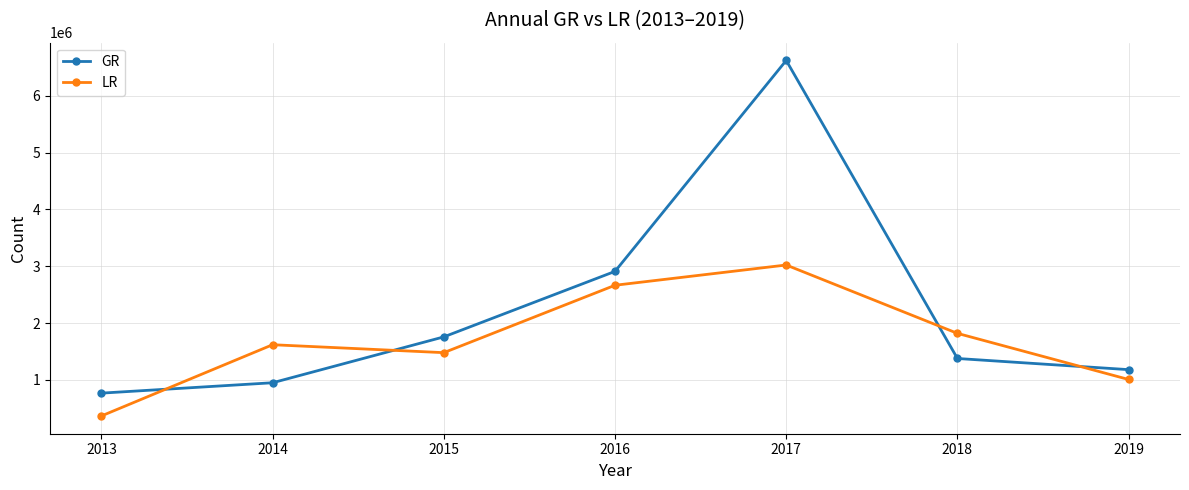

List the series in order of their overall mean, lowest first.

LR, GR